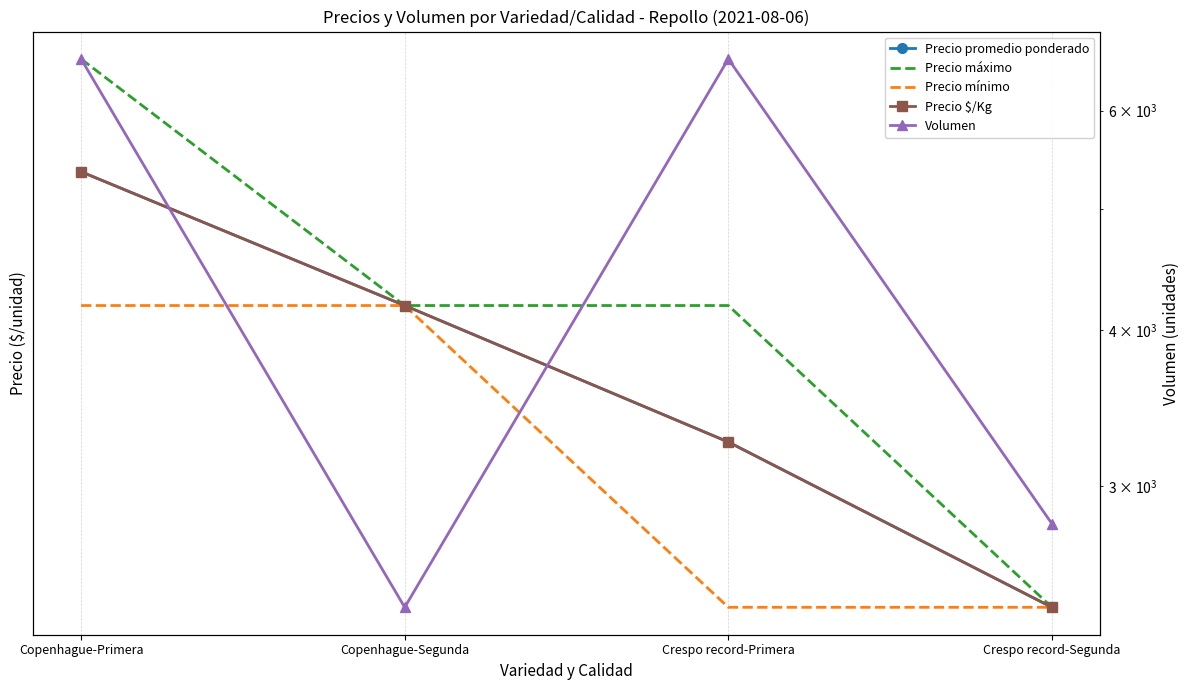

What is the label of the 2nd point from the left?

Copenhague-Segunda